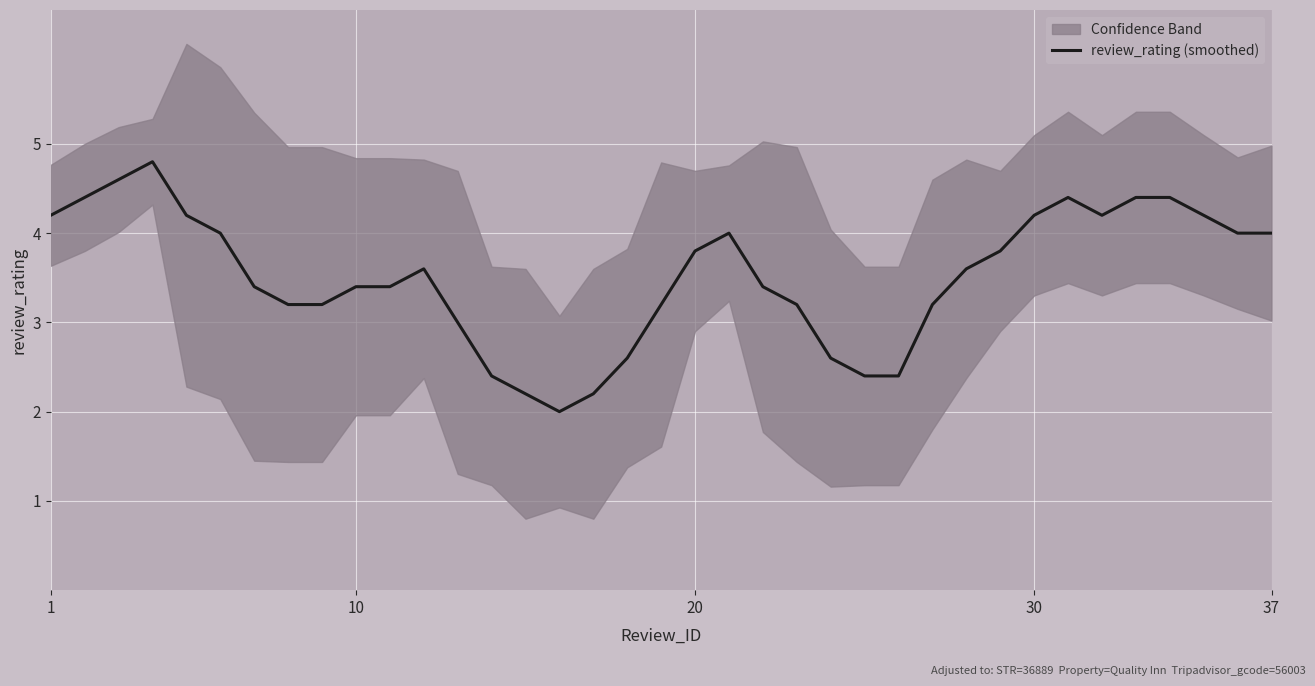

How many series are shown in this chart?

1